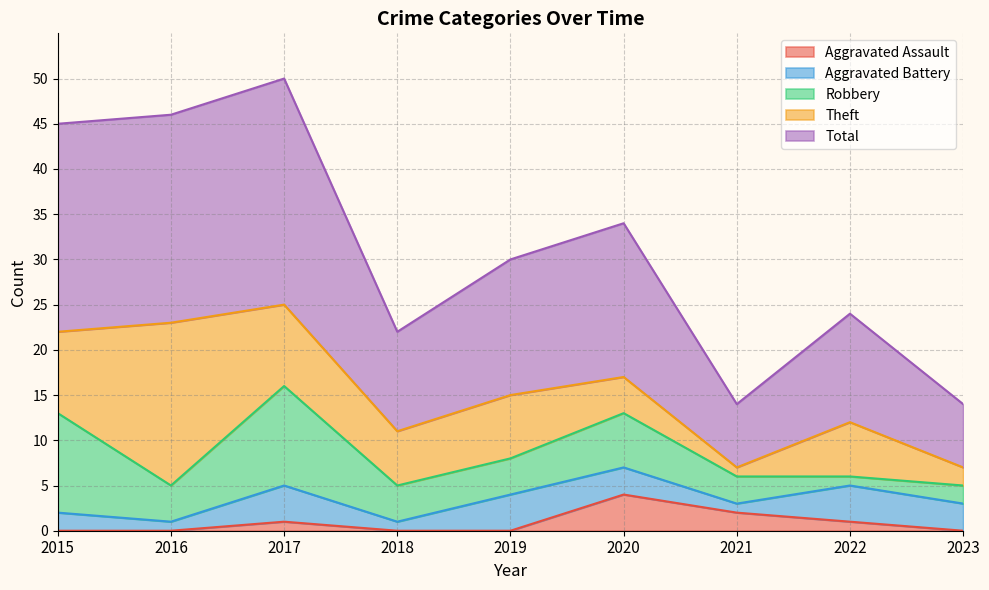

Between 2015 and 2022, which is larger?

2022